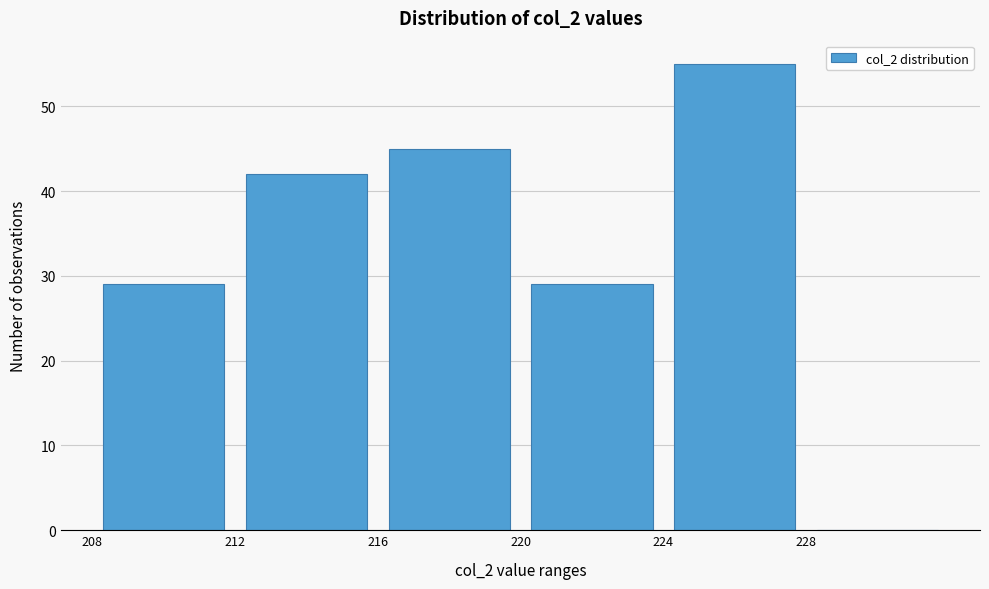

Which range on the x-axis has the tallest bar?

224 to 228